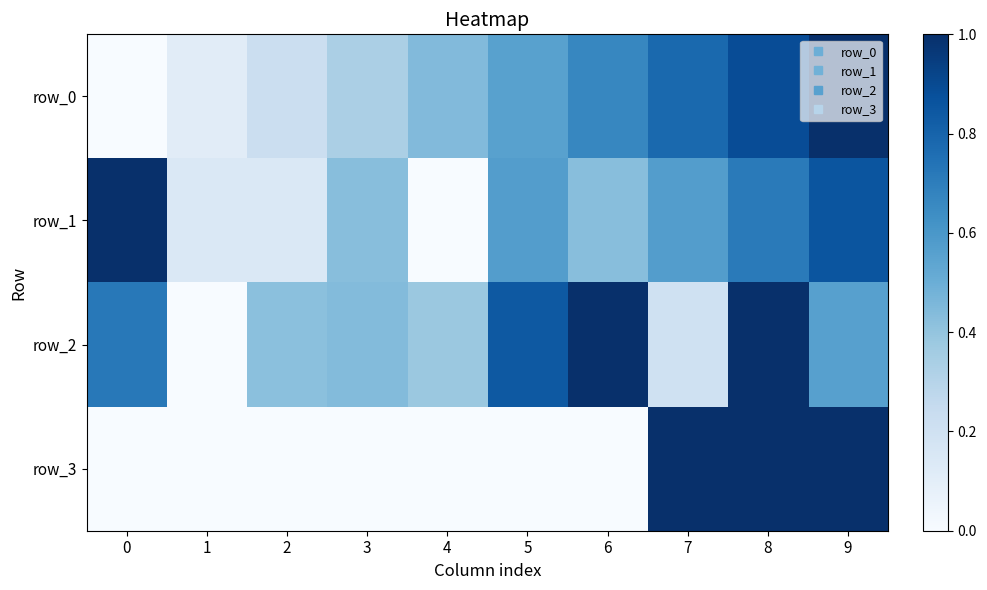

What is the difference between the row_0 values at 0 and 3?

0.3